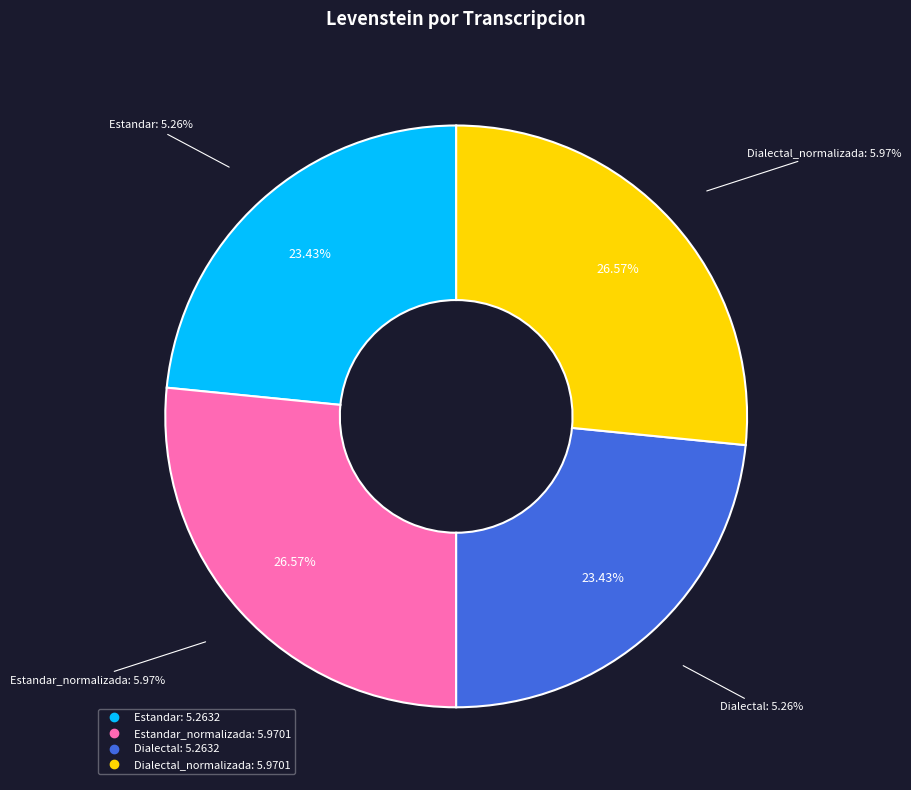

What percentage do Dialectal and Estandar_normalizada together represent?

50.0%